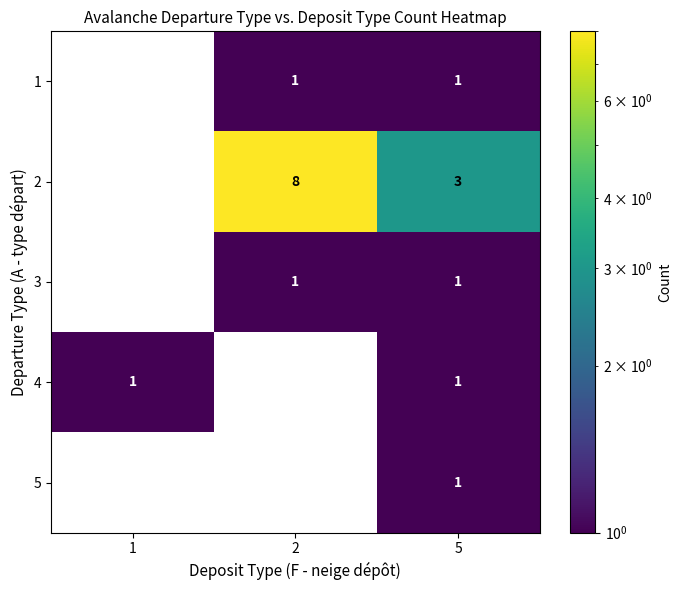

The 1 series shows 1.3 at 5. True or false?

False